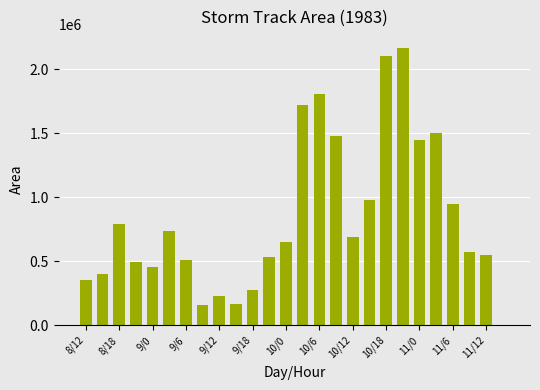

What is the sum of all values?

21681250